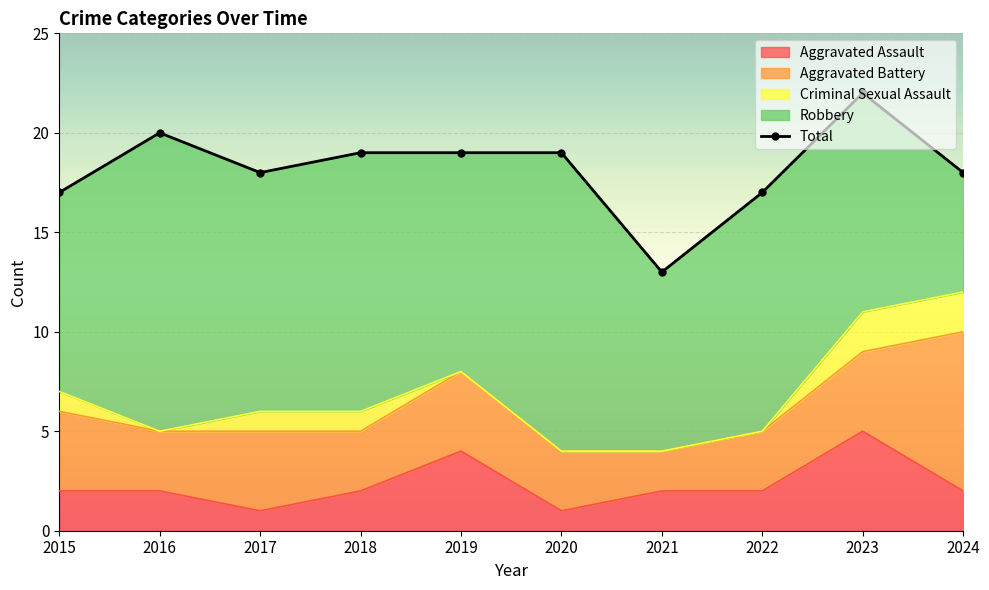

List the labels in order of Aggravated Assault value, largest first.

2023, 2019, 2015, 2016, 2018, 2021, 2022, 2024, 2017, 2020